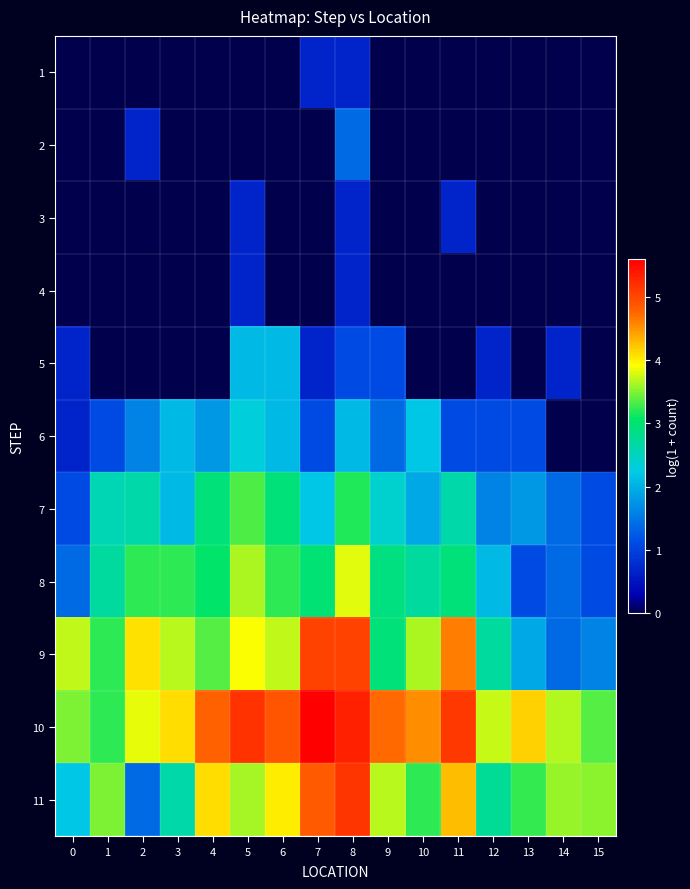

Reading left to right, what are all the values shown in this chart?

1: 0=0.0	1=0.0	2=0.0	3=0.0	4=0.0	5=0.0	6=0.0	7=0.7	8=0.7	9=0.0	10=0.0	11=0.0	12=0.0	13=0.0	14=0.0	15=0.0
2: 0=0.0	1=0.0	2=0.7	3=0.0	4=0.0	5=0.0	6=0.0	7=0.0	8=1.4	9=0.0	10=0.0	11=0.0	12=0.0	13=0.0	14=0.0	15=0.0
3: 0=0.0	1=0.0	2=0.0	3=0.0	4=0.0	5=0.7	6=0.0	7=0.0	8=0.7	9=0.0	10=0.0	11=0.7	12=0.0	13=0.0	14=0.0	15=0.0
4: 0=0.0	1=0.0	2=0.0	3=0.0	4=0.0	5=0.7	6=0.0	7=0.0	8=0.7	9=0.0	10=0.0	11=0.0	12=0.0	13=0.0	14=0.0	15=0.0
5: 0=0.7	1=0.0	2=0.0	3=0.0	4=0.0	5=2.1	6=2.1	7=0.7	8=1.1	9=1.1	10=0.0	11=0.0	12=0.7	13=0.0	14=0.7	15=0.0
6: 0=0.7	1=1.1	2=1.6	3=2.1	4=1.8	5=2.3	6=2.1	7=1.1	8=2.1	9=1.4	10=2.2	11=1.1	12=1.1	13=1.1	14=0.0	15=0.0
7: 0=1.1	1=2.6	2=2.6	3=2.1	4=2.9	5=3.3	6=2.9	7=2.2	8=3.2	9=2.4	10=1.9	11=2.6	12=1.6	13=1.8	14=1.4	15=1.1
8: 0=1.4	1=2.7	2=3.2	3=3.2	4=3.0	5=3.6	6=3.2	7=3.0	8=3.8	9=2.9	10=2.7	11=2.9	12=2.1	13=1.1	14=1.4	15=1.1
9: 0=3.7	1=3.2	2=4.1	3=3.7	4=3.4	5=3.9	6=3.7	7=5.0	8=5.0	9=2.9	10=3.6	11=4.6	12=2.7	13=1.9	14=1.4	15=1.6
10: 0=3.5	1=3.2	2=3.8	3=4.1	4=4.8	5=5.2	6=4.9	7=5.6	8=5.3	9=4.7	10=4.5	11=5.1	12=3.7	13=4.2	14=3.7	15=3.4
11: 0=2.2	1=3.5	2=1.4	3=2.6	4=4.1	5=3.6	6=4.0	7=4.8	8=5.1	9=3.7	10=3.2	11=4.3	12=2.8	13=3.3	14=3.6	15=3.5